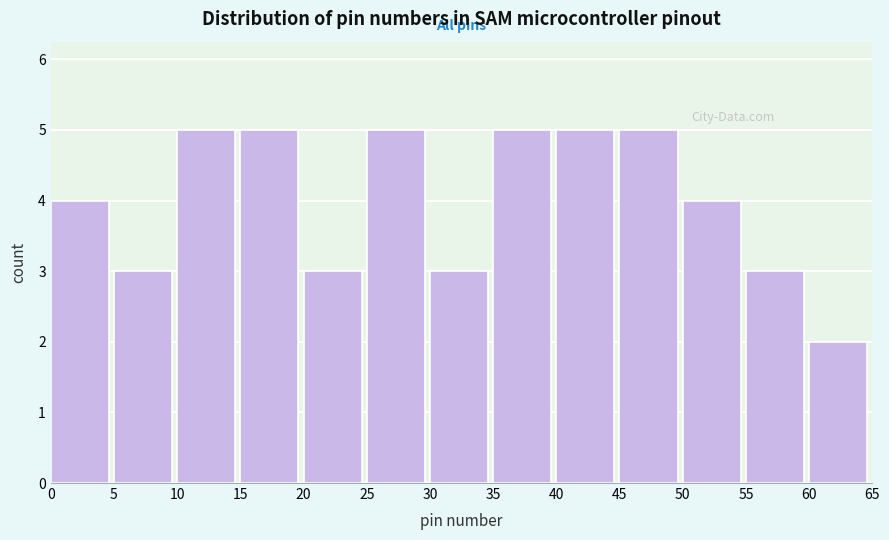

Reading left to right, transcribe this chart: for each bar, give the range it covers on the x-axis and its height. The values are not printed on the chart, so give them approximately, as read against the axis.

0 to 5: 4
5 to 10: 3
10 to 15: 5
15 to 20: 5
20 to 25: 3
25 to 30: 5
30 to 35: 3
35 to 40: 5
40 to 45: 5
45 to 50: 5
50 to 55: 4
55 to 60: 3
60 to 65: 2